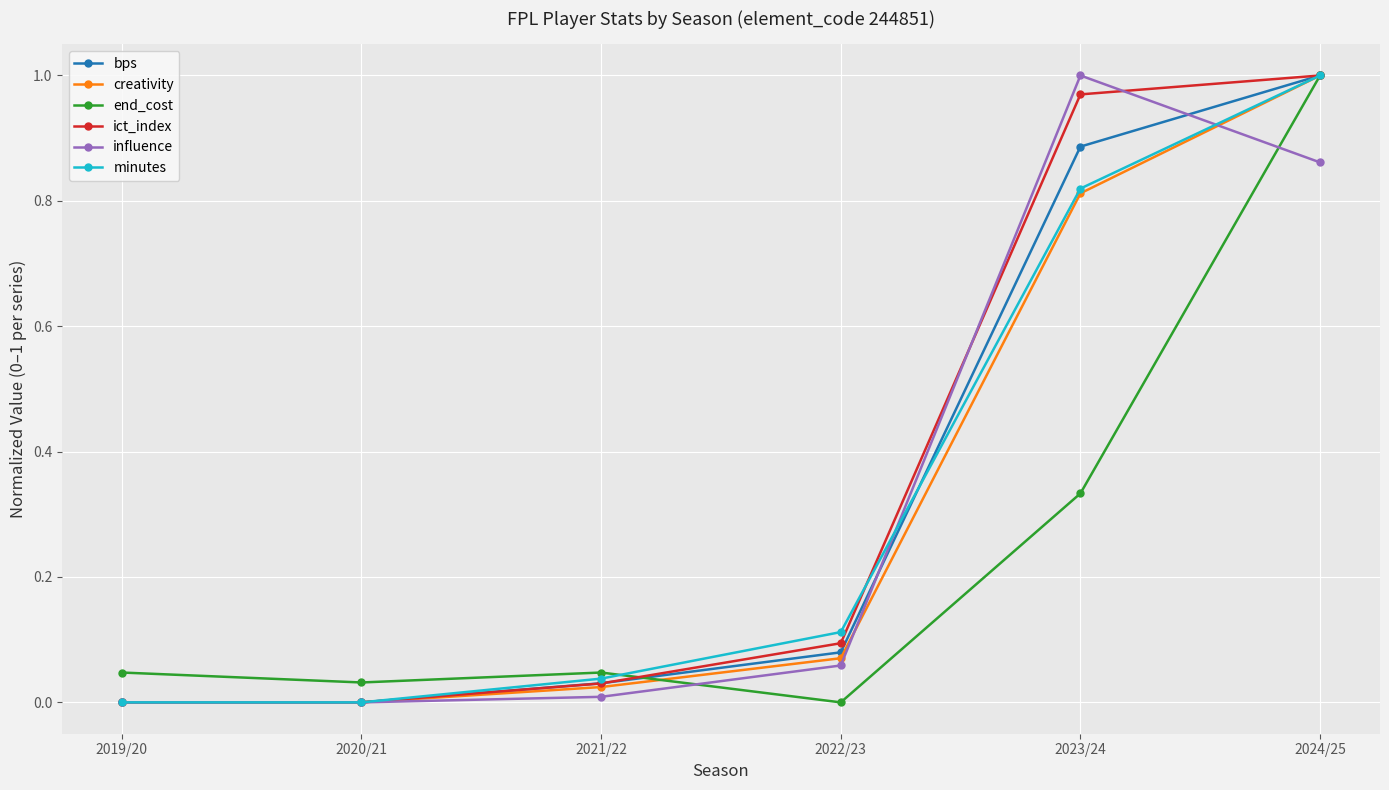

What position from the left is 2020/21?

2